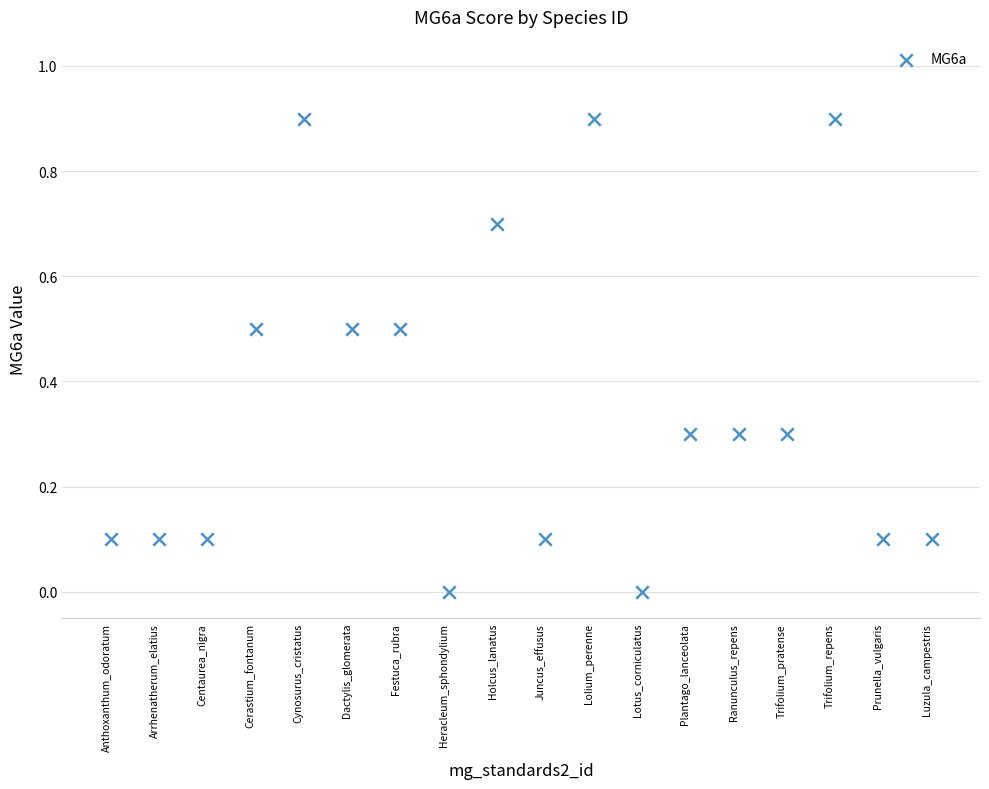

What is the range of Y values (max minus min)?

0.9